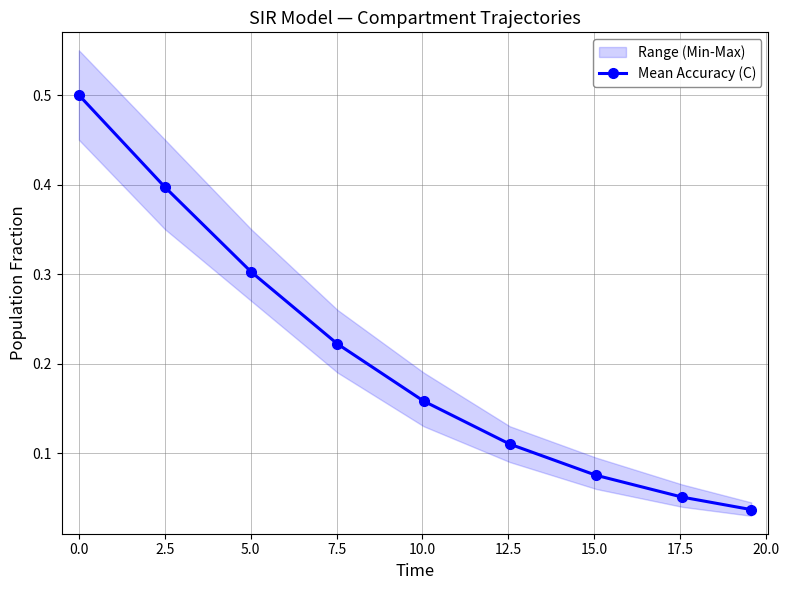

True or false: Mean Accuracy (C) has more than 1 points higher than both neighbors.

False